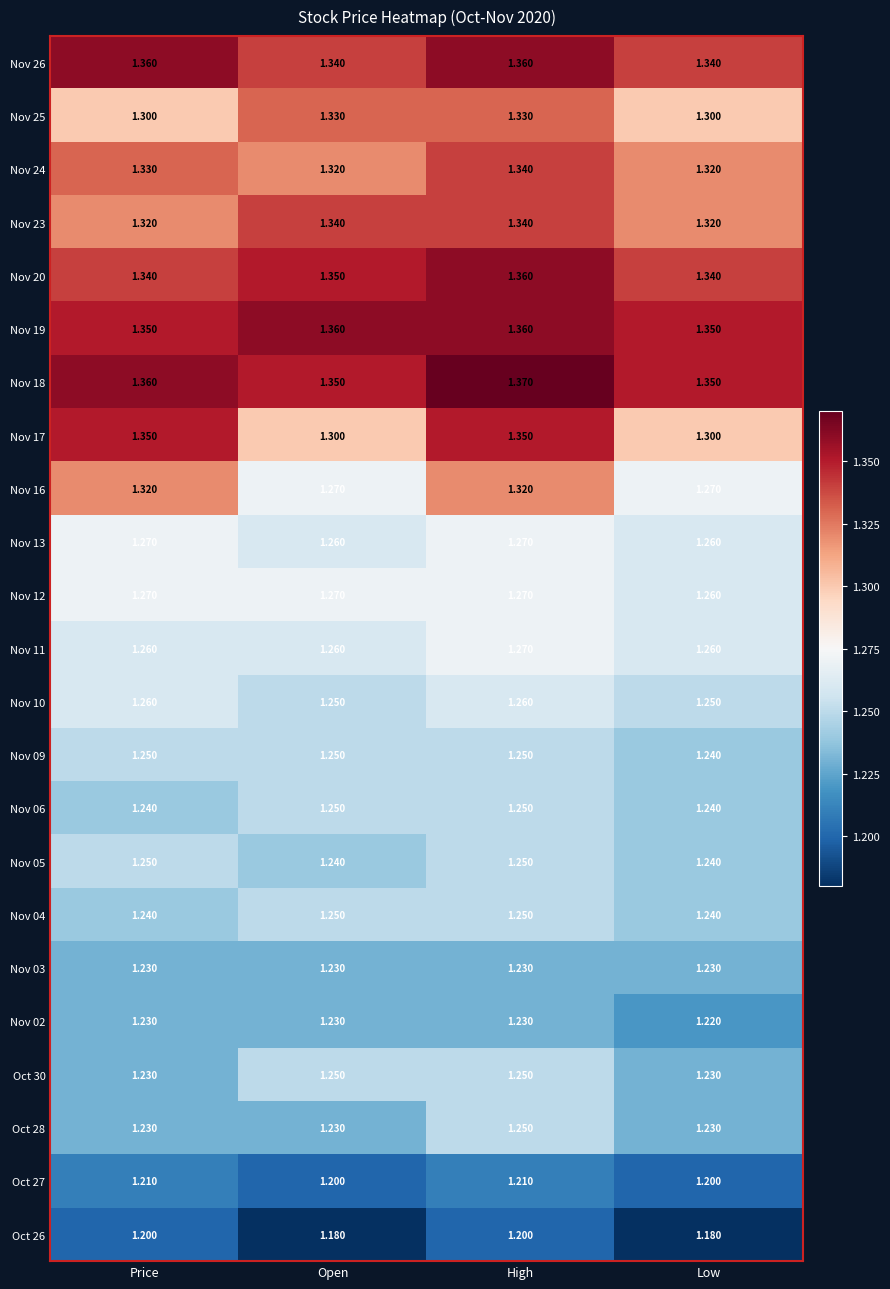

Is the value of Nov 11 at High greater than the value of Nov 19 at Open?

No